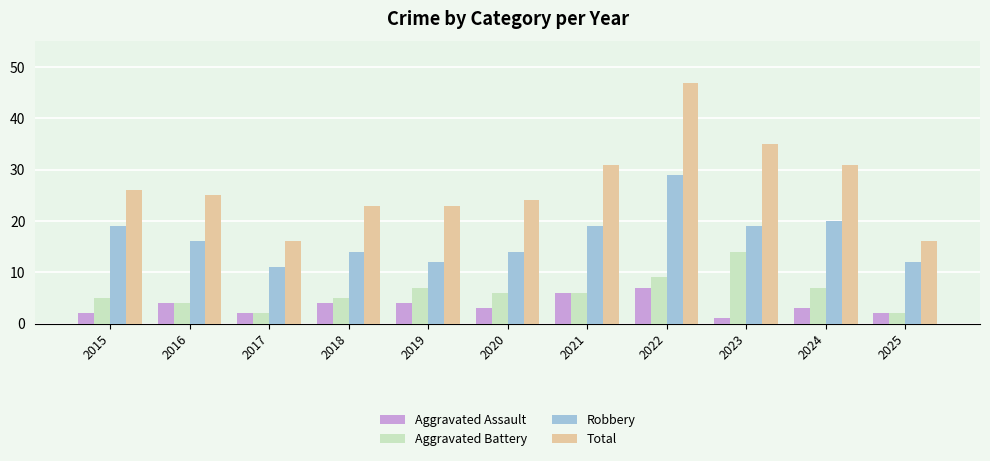

What is the total value across all series at 2025?

32